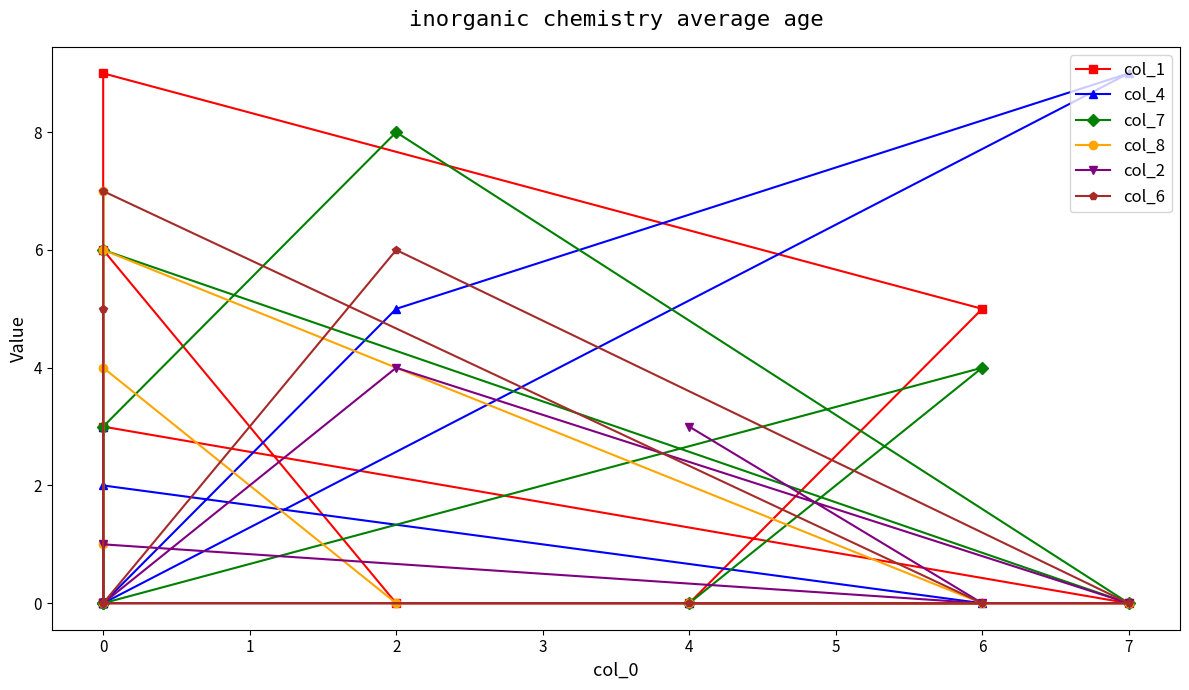

List the series in order of their peak value, highest first.

col_1, col_4, col_7, col_8, col_6, col_2